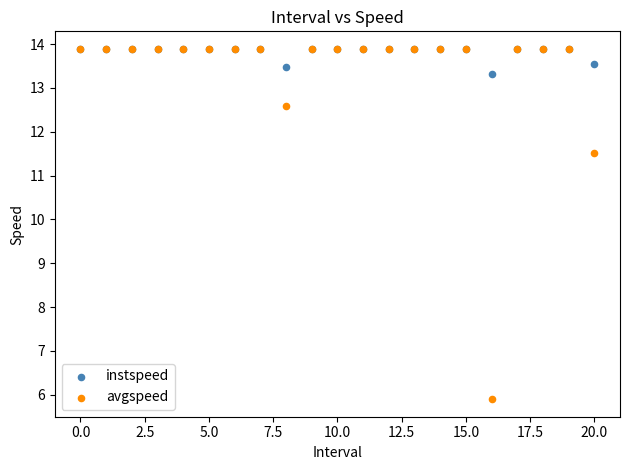

Across all series, what Y value is closest to 9?

11.5